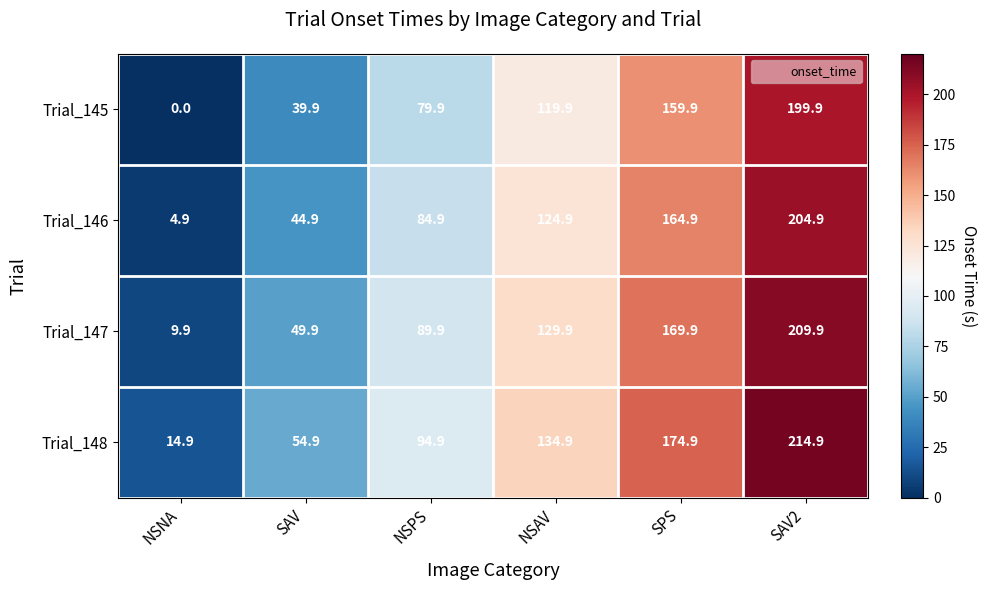

Rank the series by their maximum value, from highest to lowest.

Trial_148, Trial_147, Trial_146, Trial_145